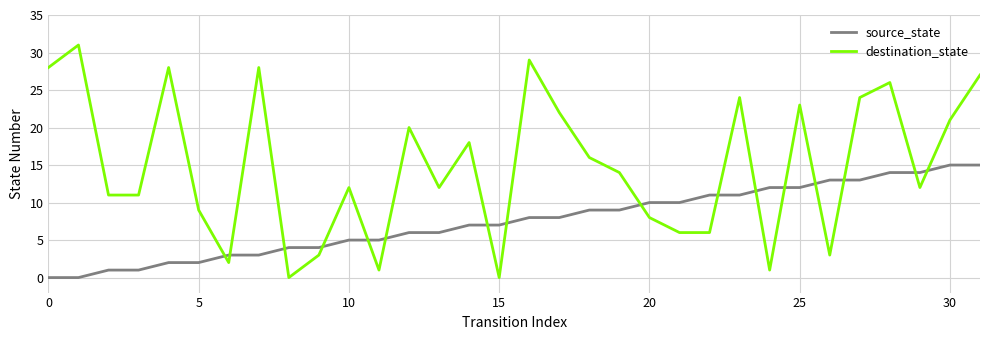

Which series has the largest total across all categories?

destination_state